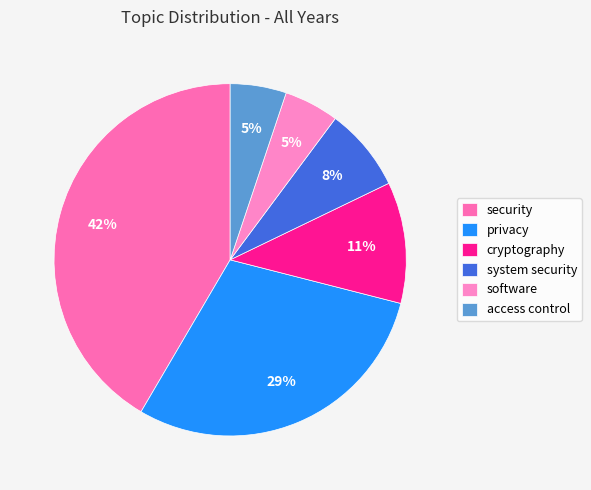

Which has a higher value, security or software?

security